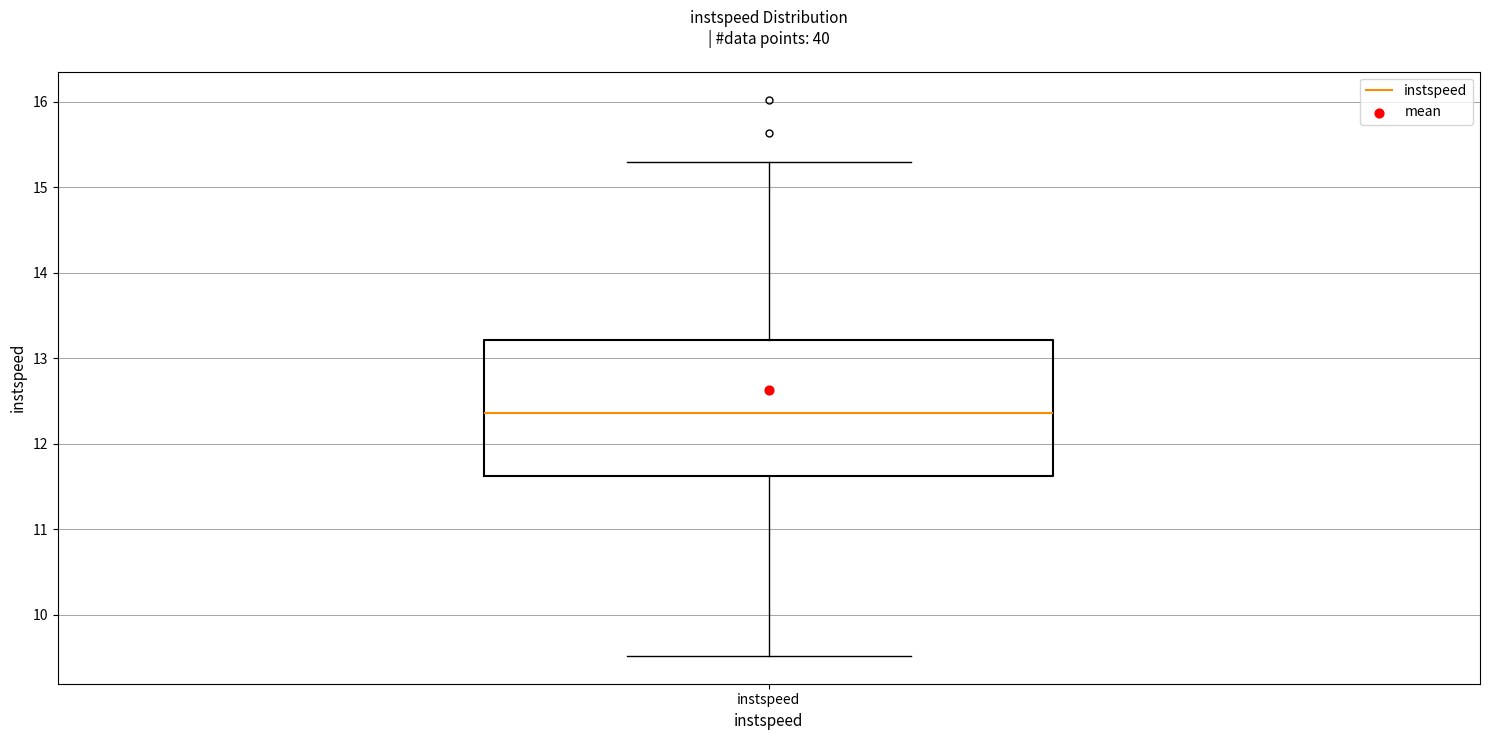

Read this box plot against the y-axis: the position of the median line, the range covered by the box, and the ends of both whiskers. The values are not printed on the chart, so give them approximately, as read against the axis.

median 12.4, box 11.6 to 13.2, whiskers 9.5 to 15.3